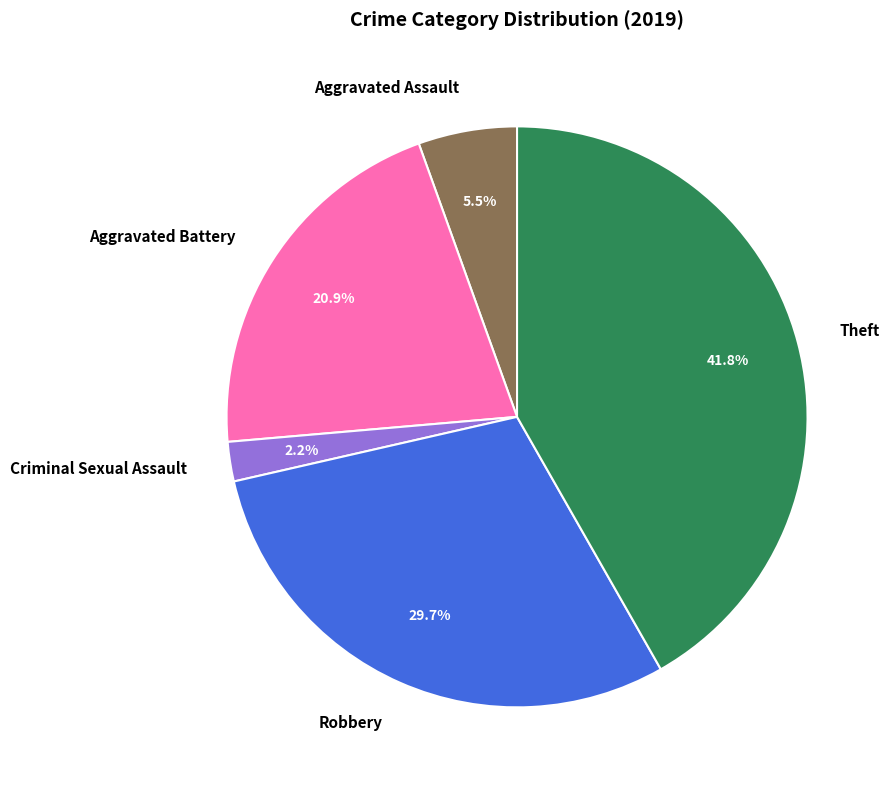

To the nearest percent, what is the difference between the largest and smallest slice percentages?

40%